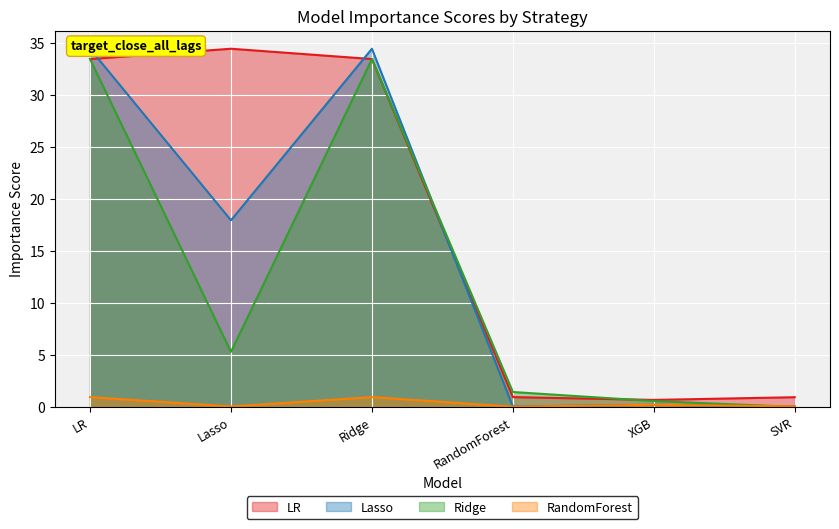

Reading left to right, transcribe all the data shown in this chart.

LR: 33.4	34.4	33.4	0.9	0.7	0.9
Lasso: 34.4	17.9	34.4	0.1	0.2	0.1
Ridge: 33.4	5.3	33.4	1.4	0.6	0.0
RandomForest: 0.9	0.1	0.9	0.0	0.2	0.1